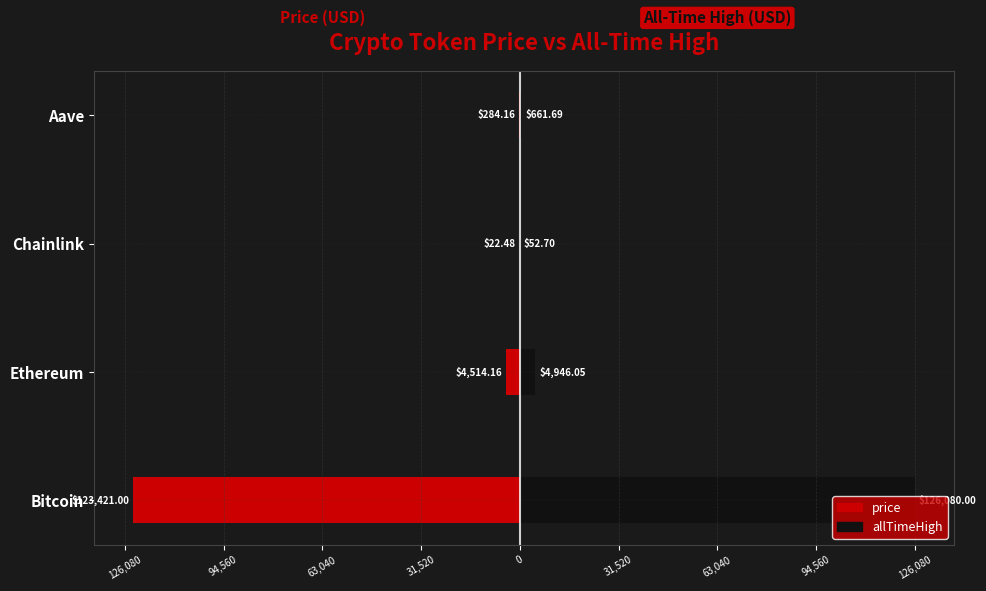

How many data points in allTimeHigh are less than 4946?

2